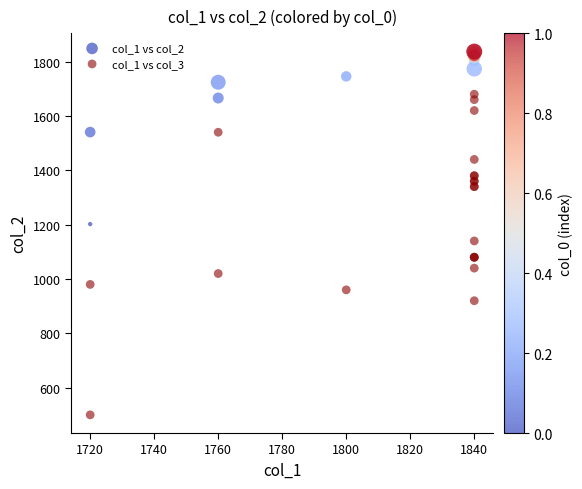

Which series reaches the minimum Y coordinate?

col_1 vs col_3